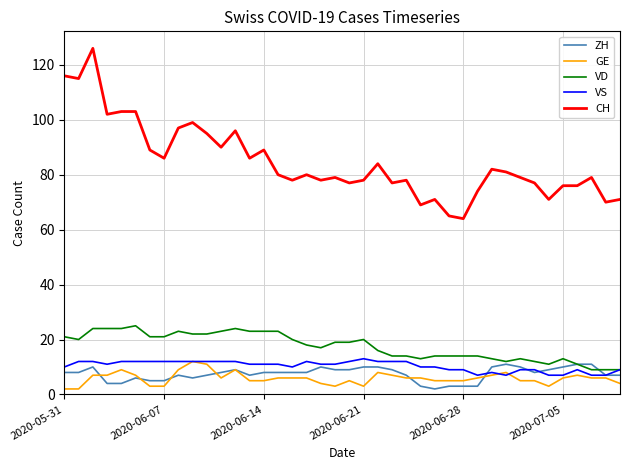

Which series has the largest total across all categories?

CH